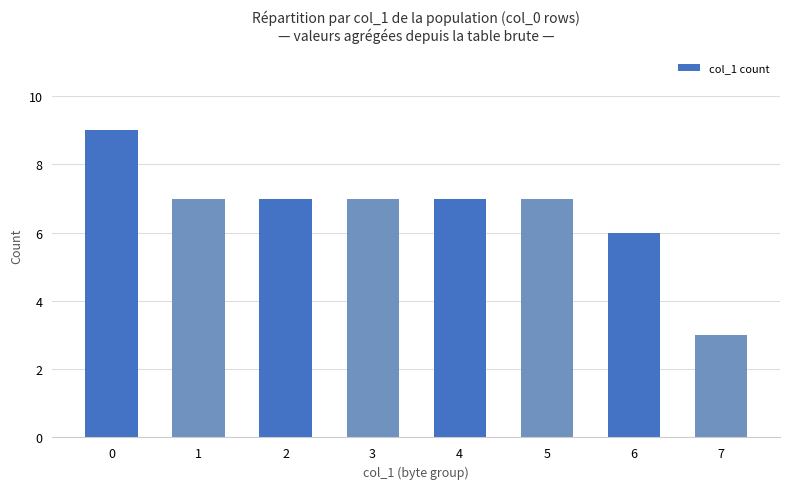

How many data points does each series have?

8